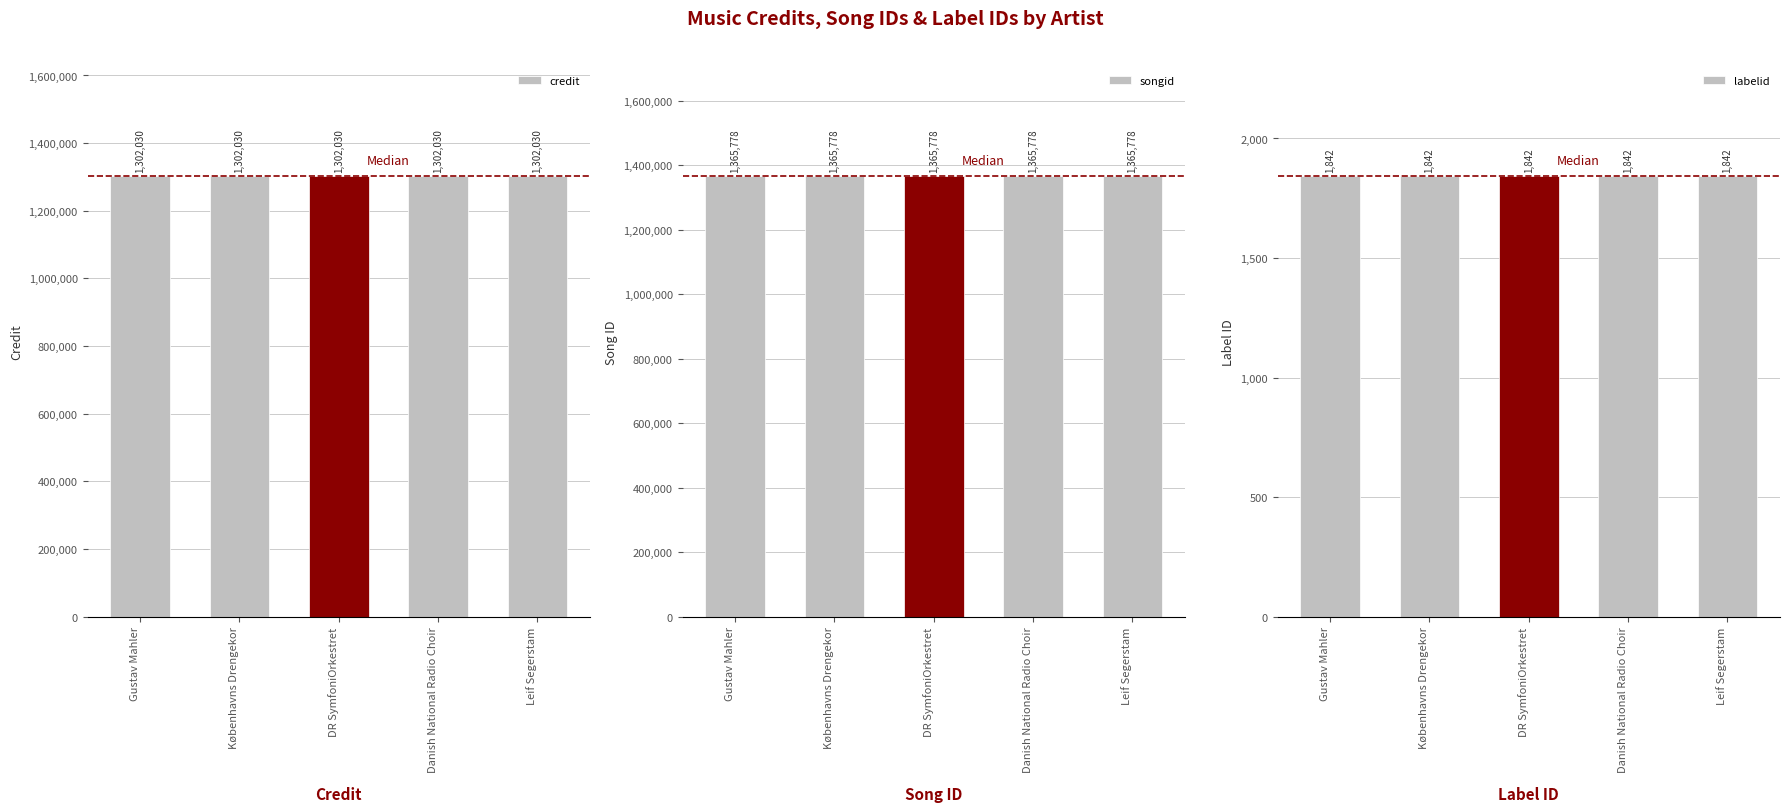

What is the total value across all series at DR SymfoniOrkestret?

2669650